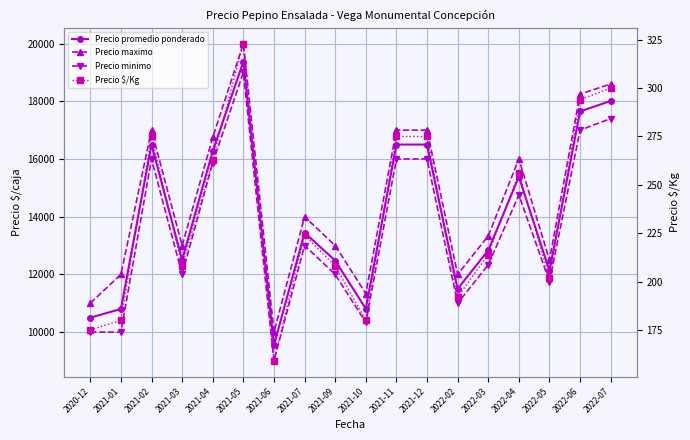

At which category is the sum across all series the highest?

2021-05